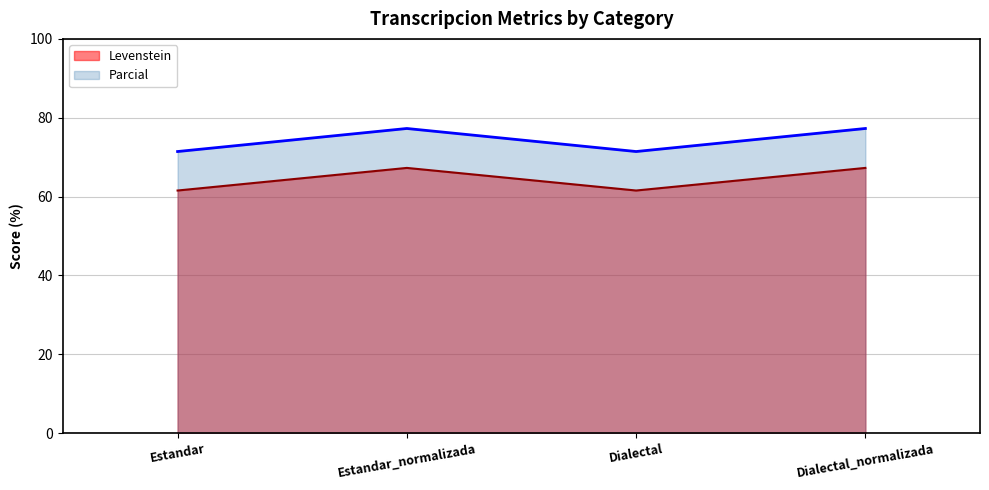

Is the value of Levenstein at Estandar_normalizada greater than the value of Parcial at Estandar?

No